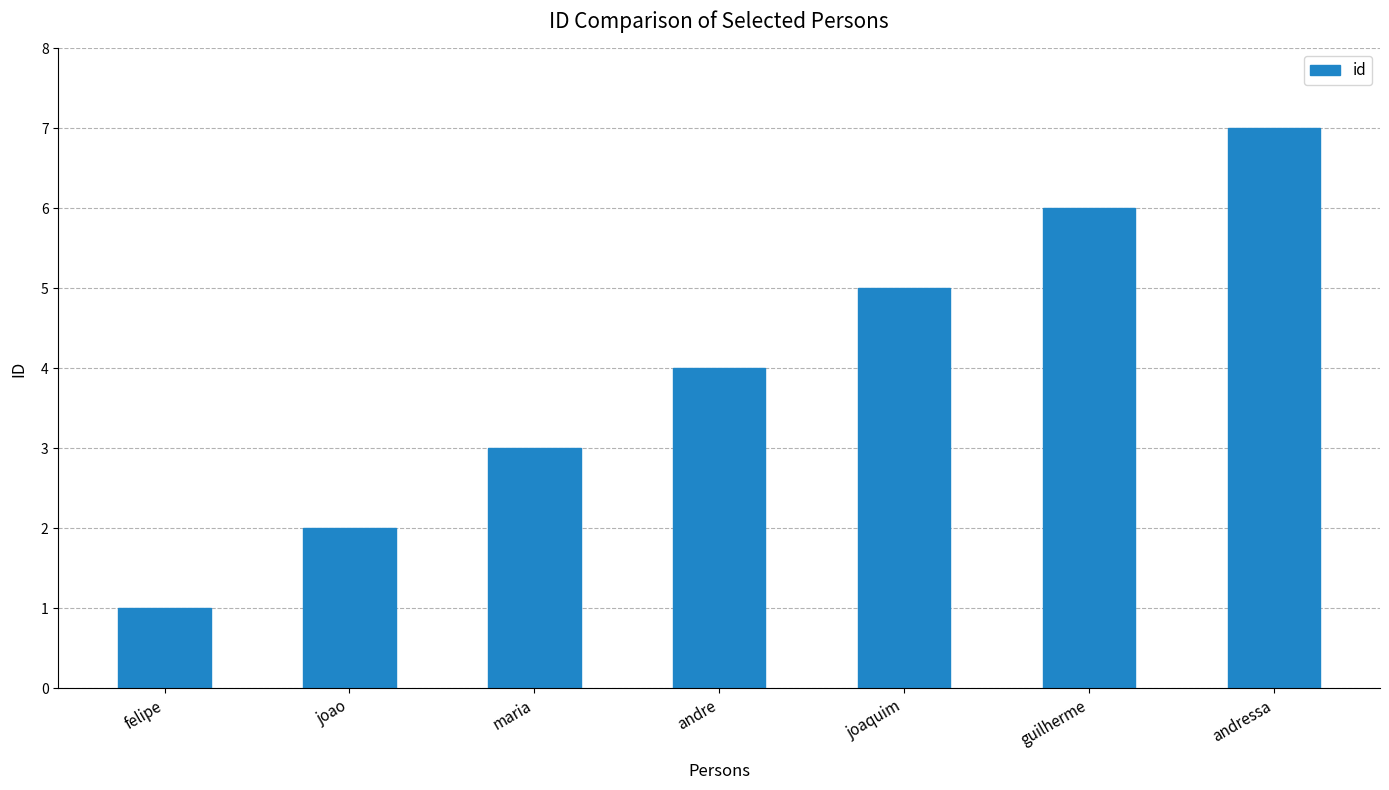

Which has a higher value, joao or joaquim?

joaquim